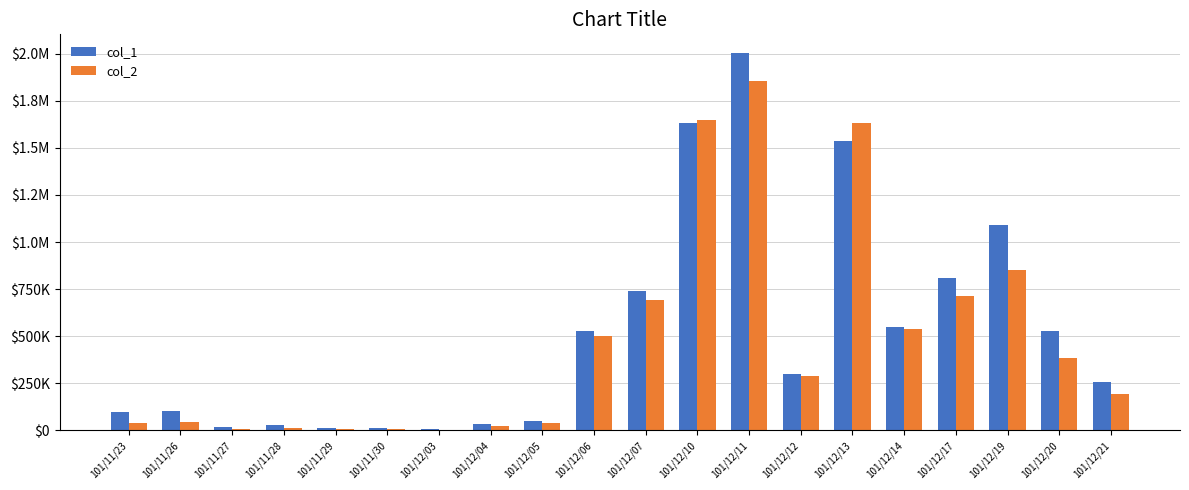

What is the difference between the maximum and minimum values in the col_1 series?

1998000